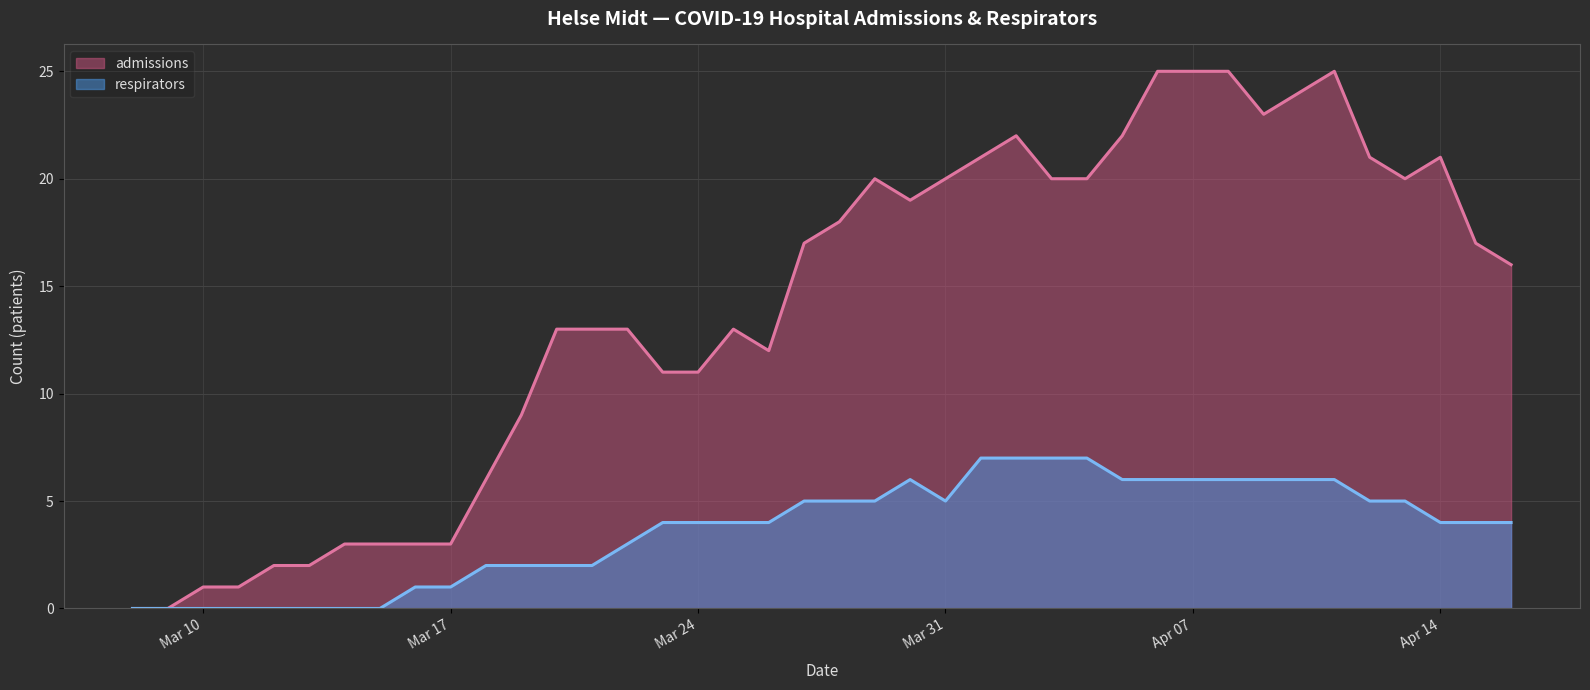

Count the respirators (line) values in the range 2 to 6.

26